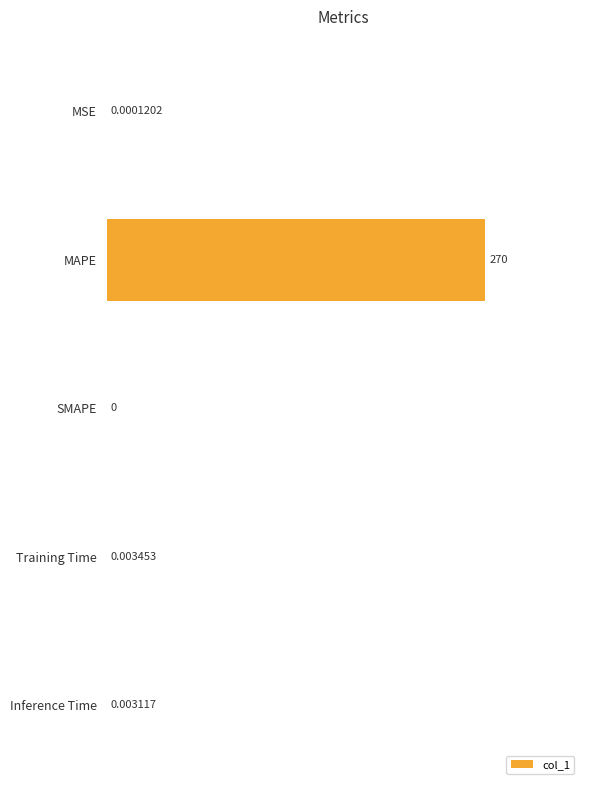

How many categories are shown in the chart?

5